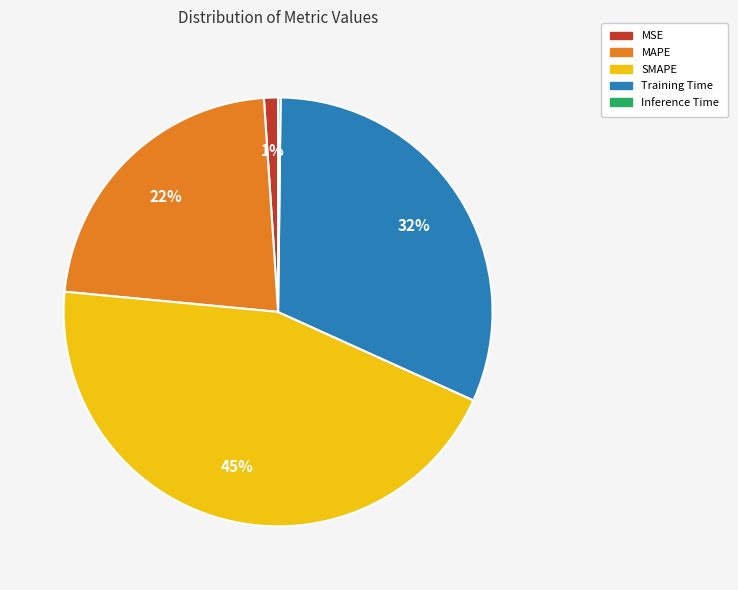

Does MAPE represent more than half of the total?

No